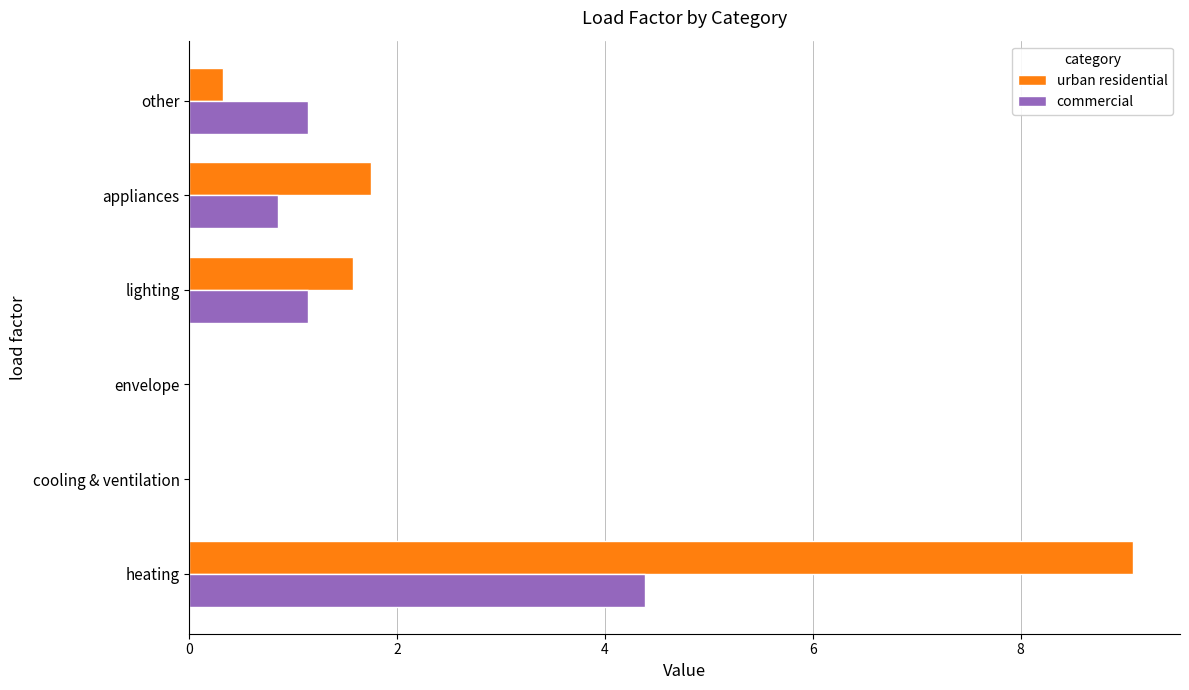

Which series has the largest total across all categories?

urban residential